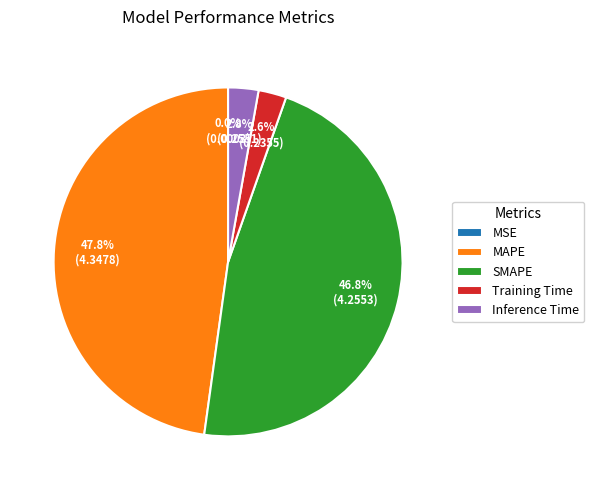

To the nearest percent, what percentage of the pie is MAPE?

48%